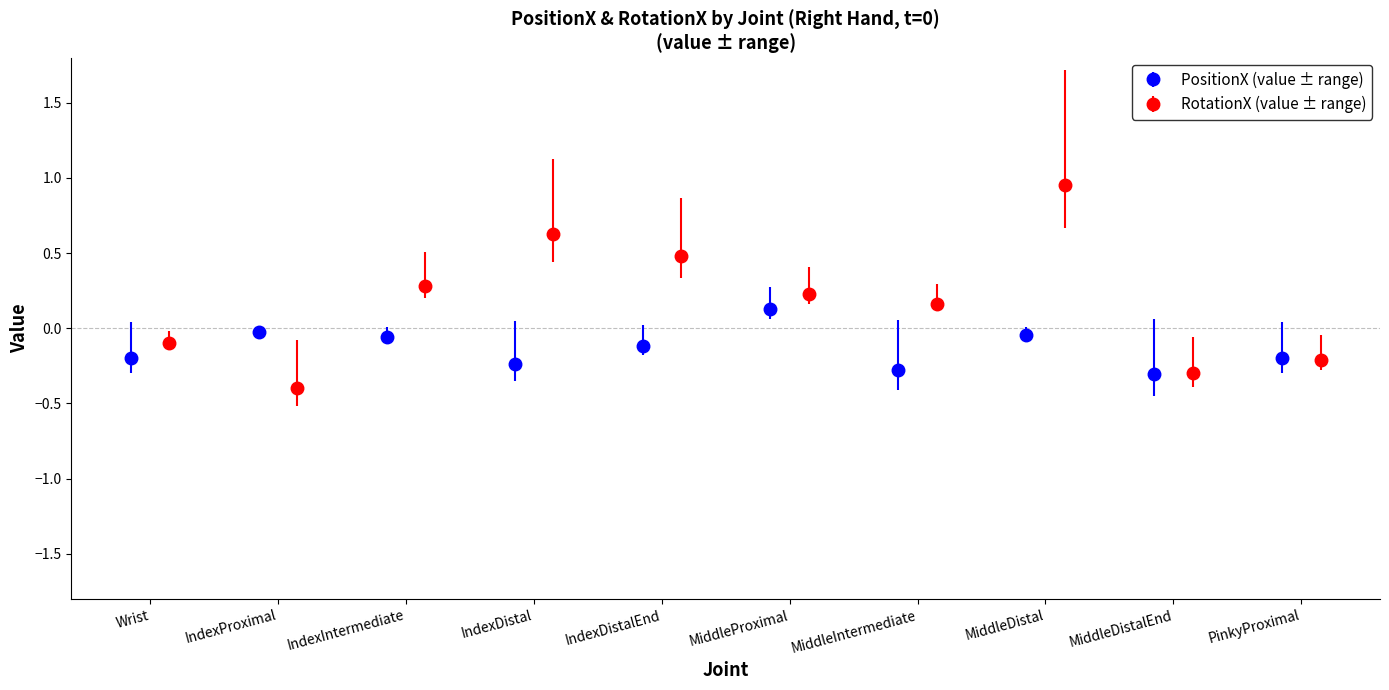

What is the lowest value of the PositionX (value ± range) series?

-0.3